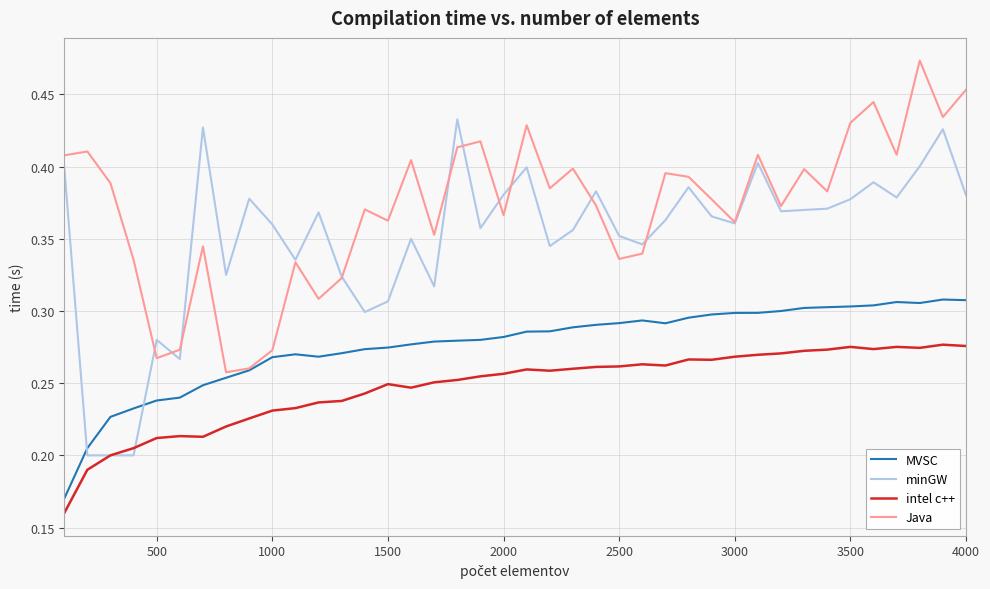

True or false: intel c++ and MVSC cross at least once.

False